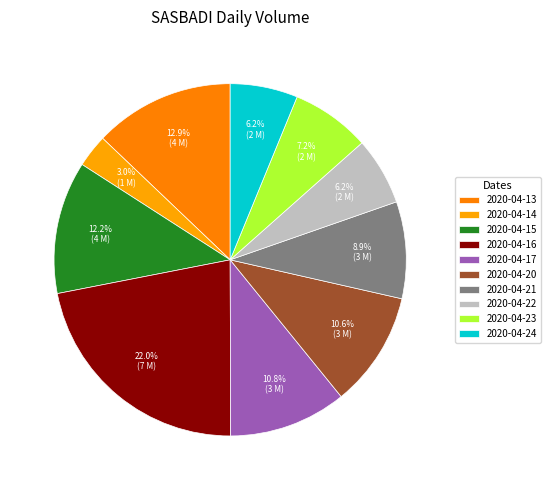

What percentage is NOT represented by 2020-04-20?

89.4%